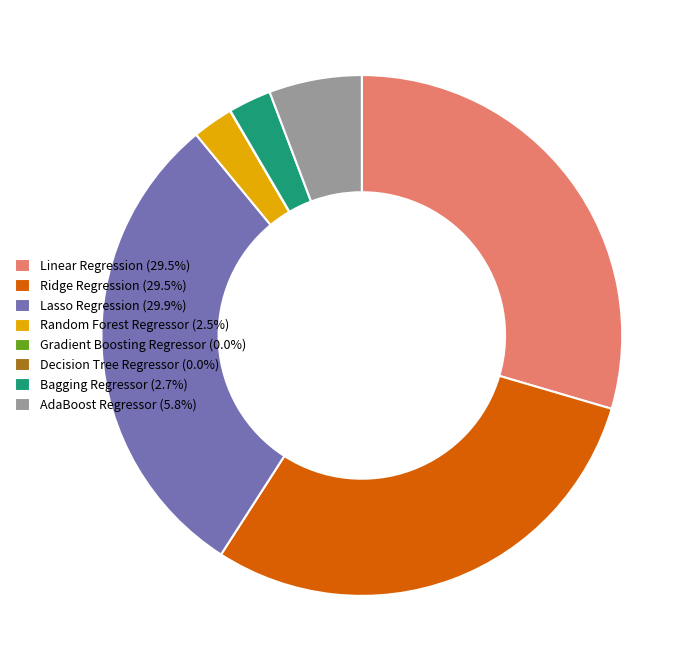

Is Ridge Regression (29.5%) the majority of the pie?

No